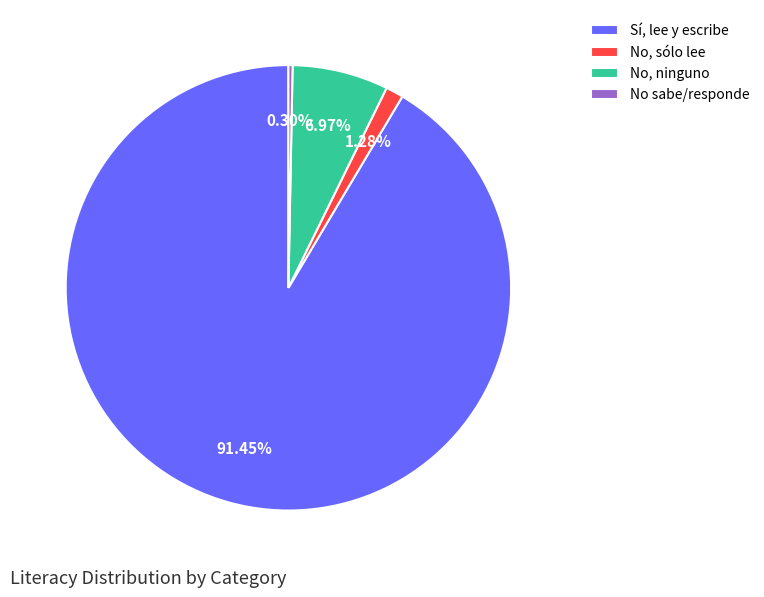

Combined, do Sí, lee y escribe and No sabe/responde account for over 50%?

Yes